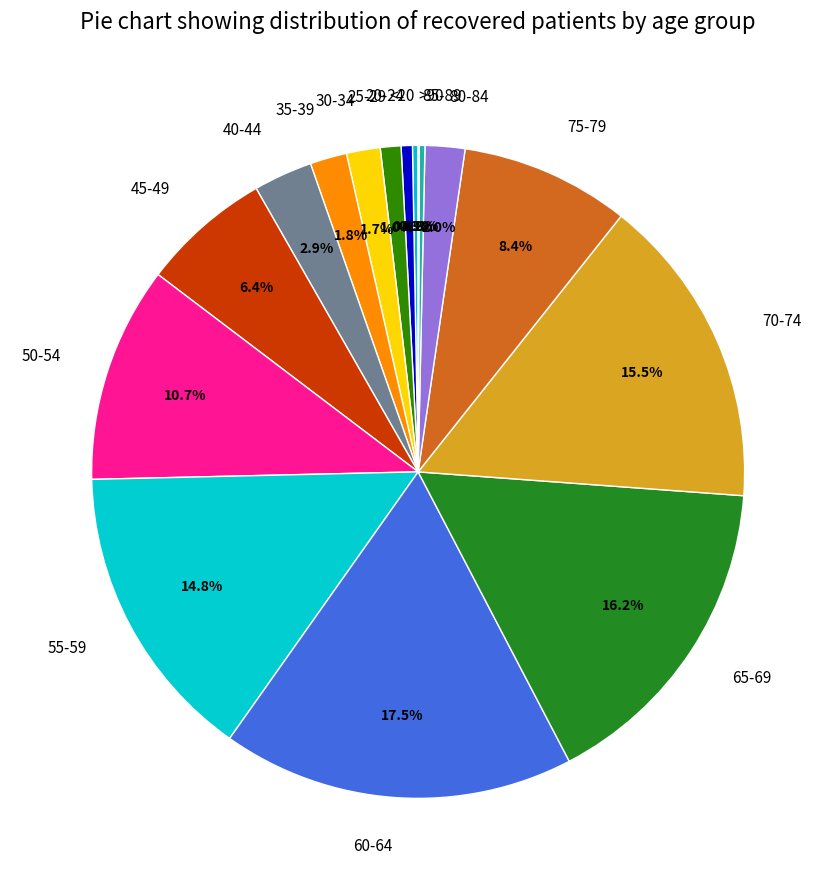

Which has a higher value, 30-34 or 20-24?

30-34